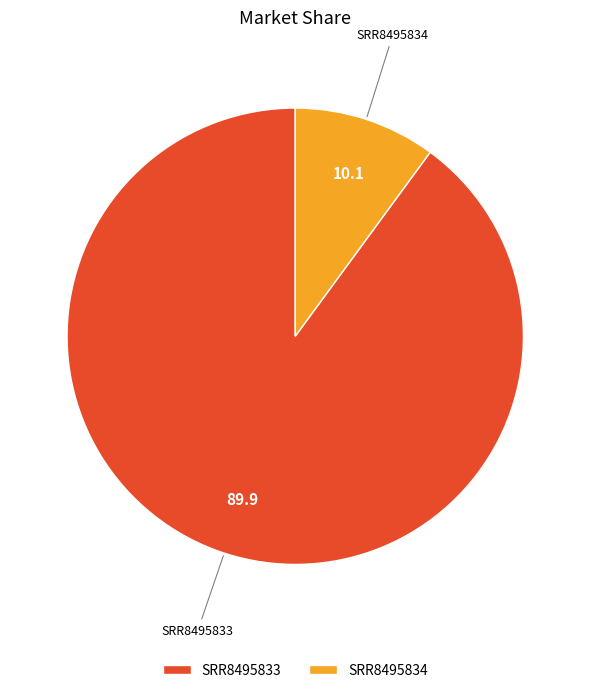

What is the majority slice?

SRR8495833